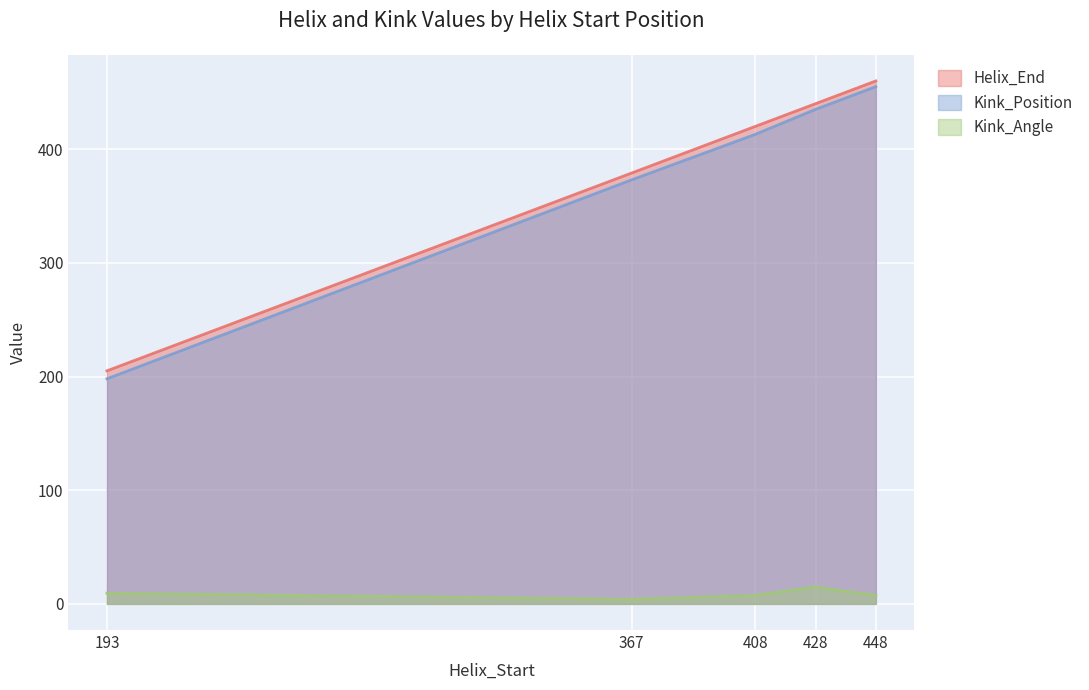

Which series has the largest range (max minus min)?

Kink_Position